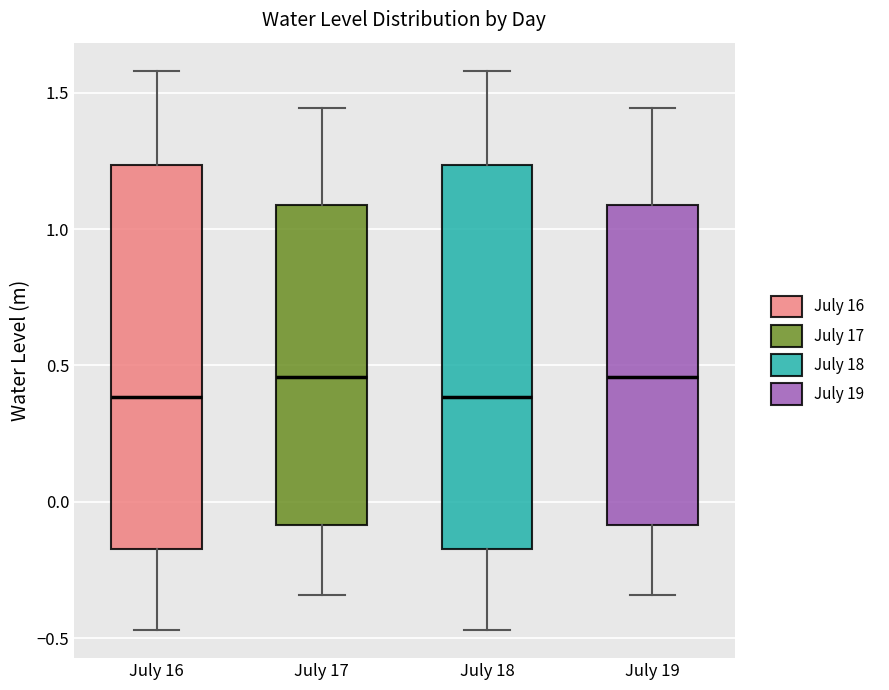

Reading left to right, read every box against the y-axis: the position of its median line, the range the box covers, and the ends of its whiskers. The values are not printed on the chart, so give them approximately, as read against the axis.

July 16: median 0.40, box -0.15 to 1.25, whiskers -0.45 to 1.60
July 17: median 0.45, box -0.10 to 1.10, whiskers -0.35 to 1.45
July 18: median 0.40, box -0.15 to 1.25, whiskers -0.45 to 1.60
July 19: median 0.45, box -0.10 to 1.10, whiskers -0.35 to 1.45